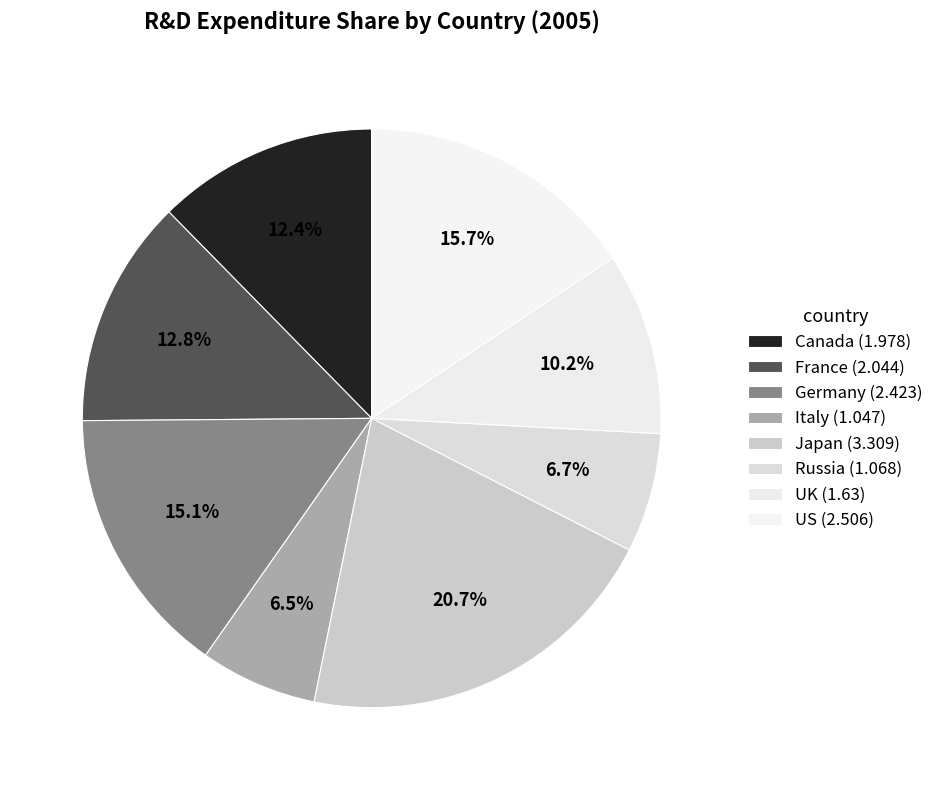

What is the largest slice in the pie chart?

Japan